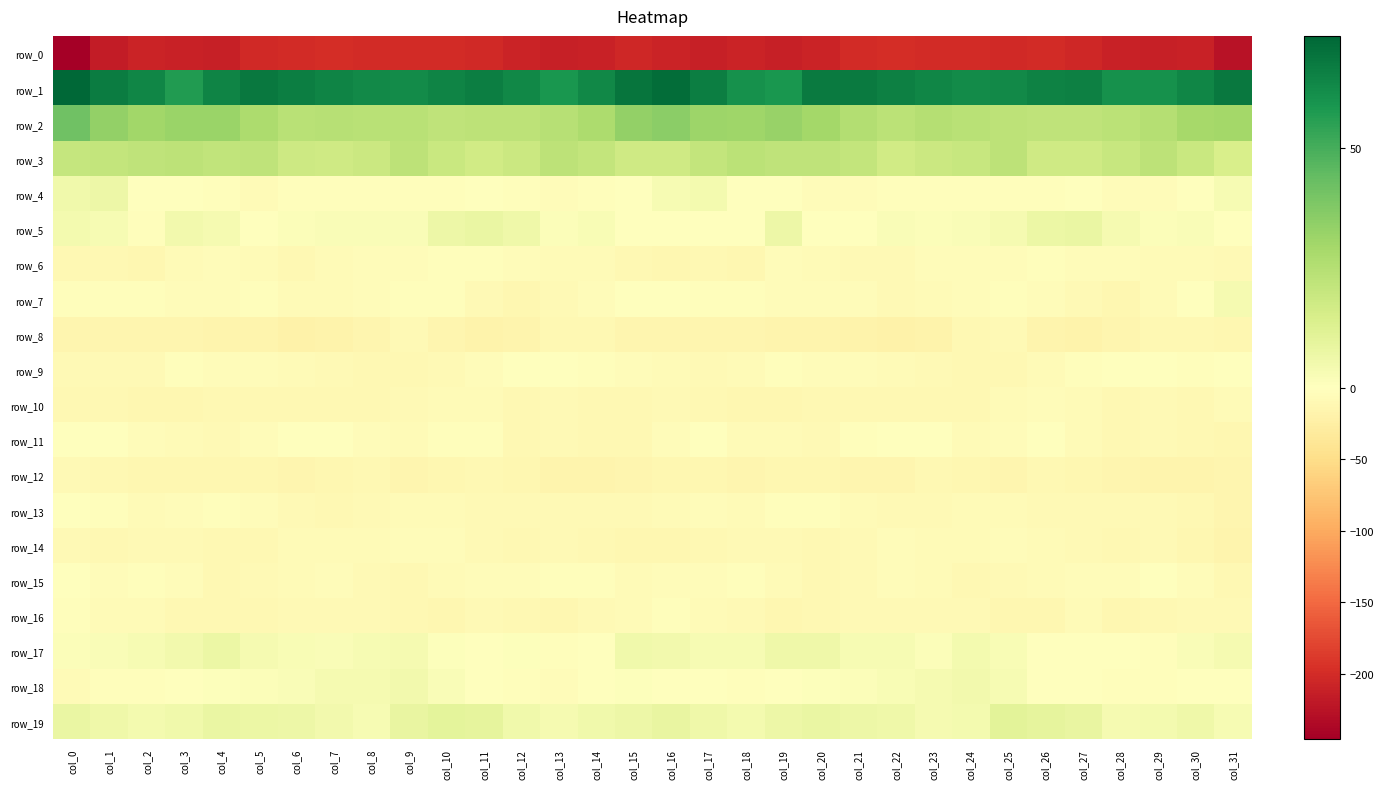

What is the difference between the highest and lowest values at col_17?

278.2